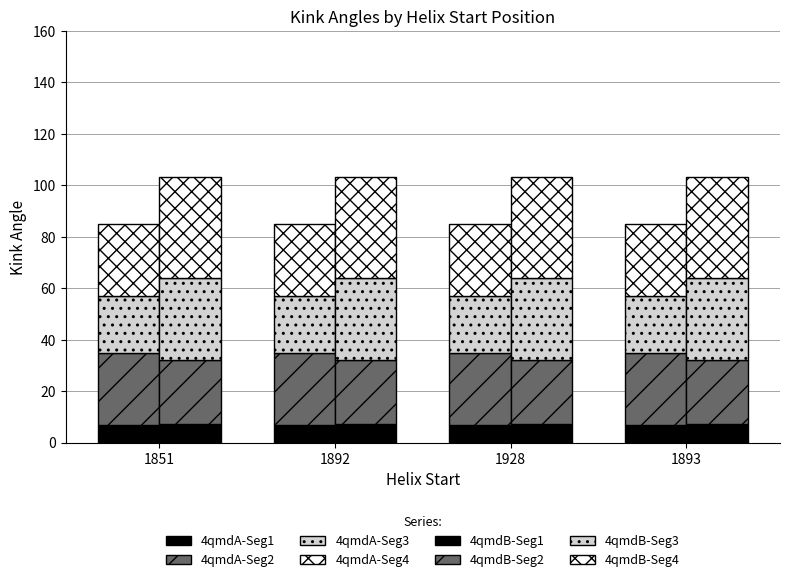

What is the maximum value for 4qmdB?

39.2